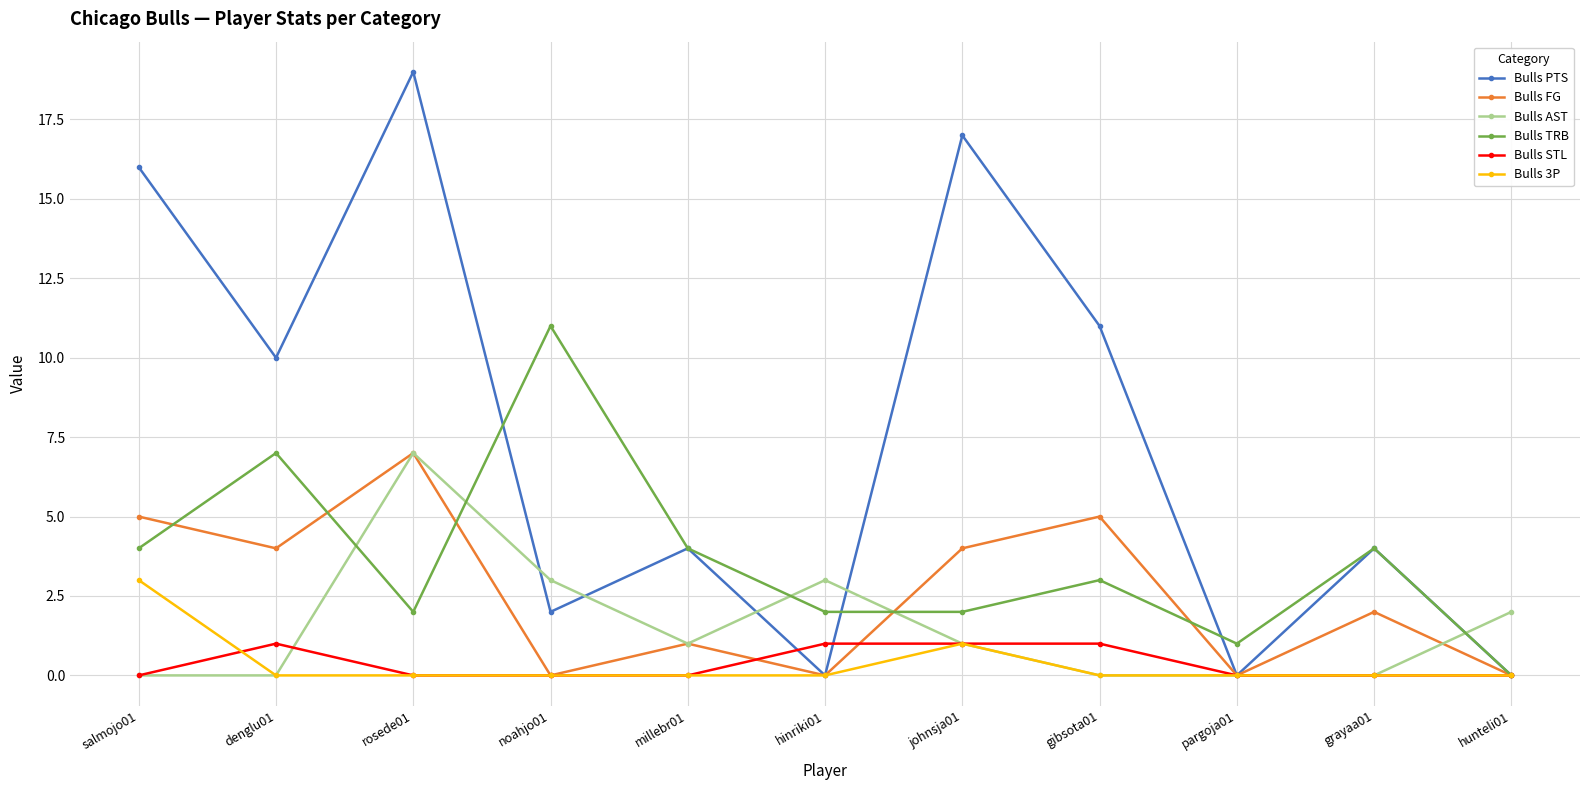

Where is the first local maximum for Bulls TRB?

denglu01